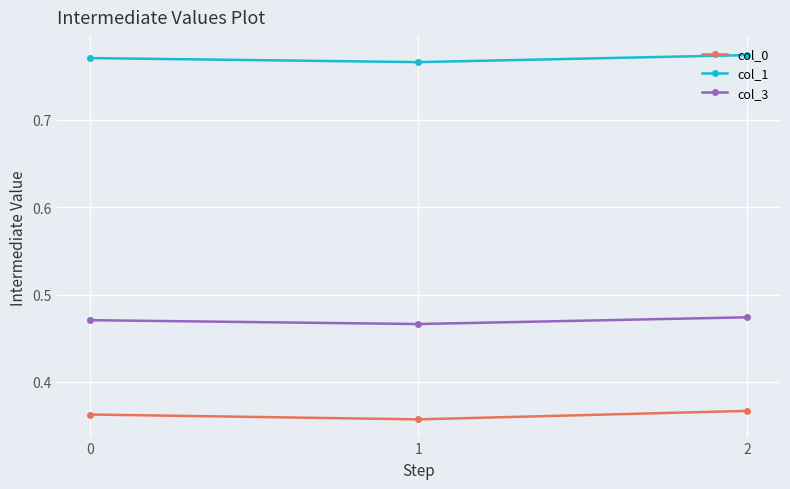

Count the col_0 values in the range 0 to 1.

3